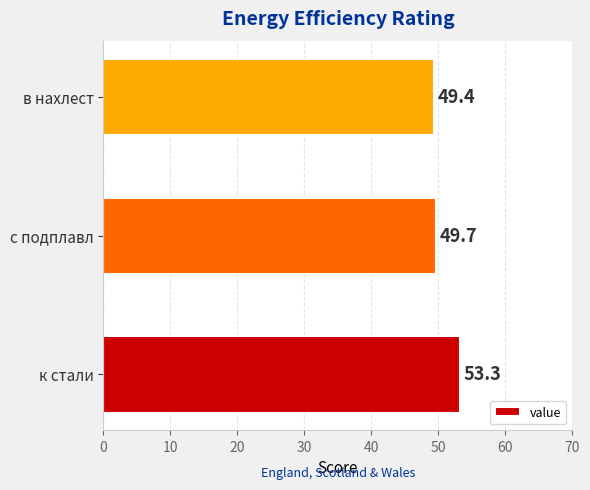

What is the ratio of the value at к стали to the value at с подплавл?

1.1